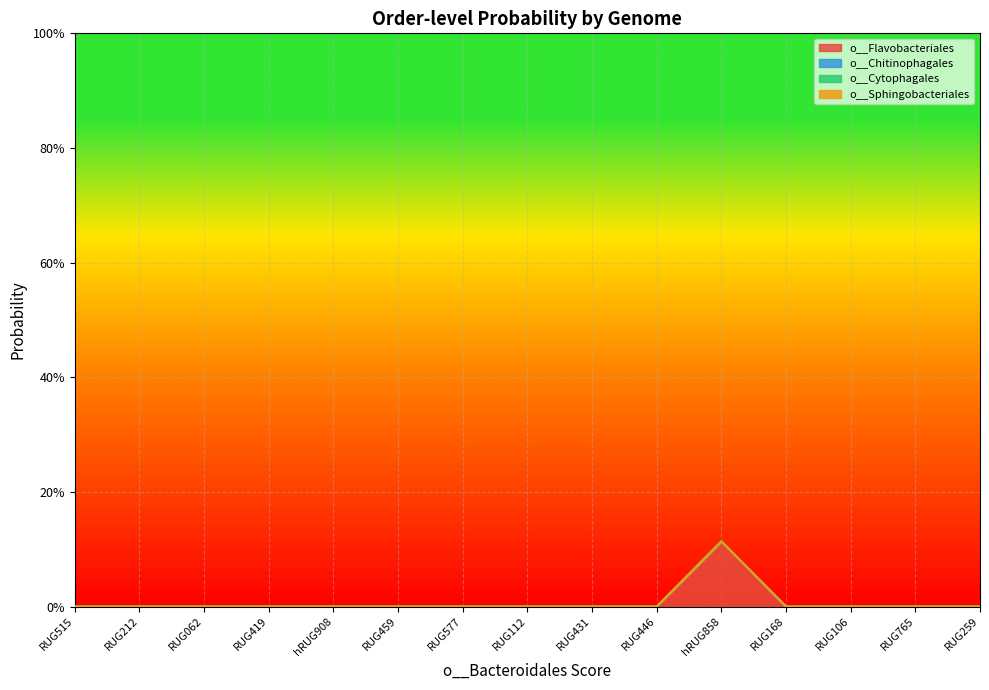

True or false: o__Sphingobacteriales and o__Cytophagales intersect in this chart.

False